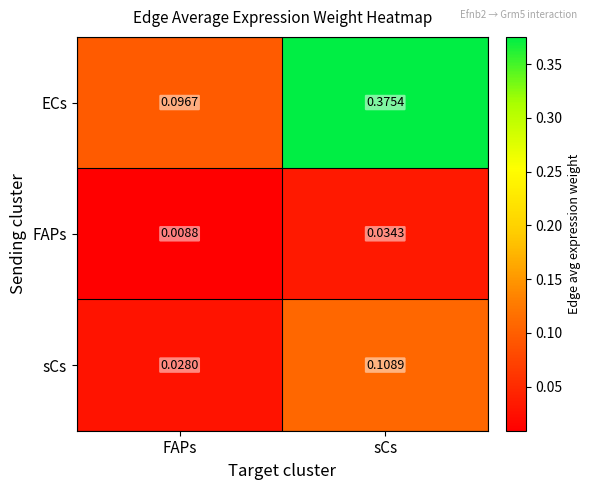

Which series has the largest total across all categories?

ECs